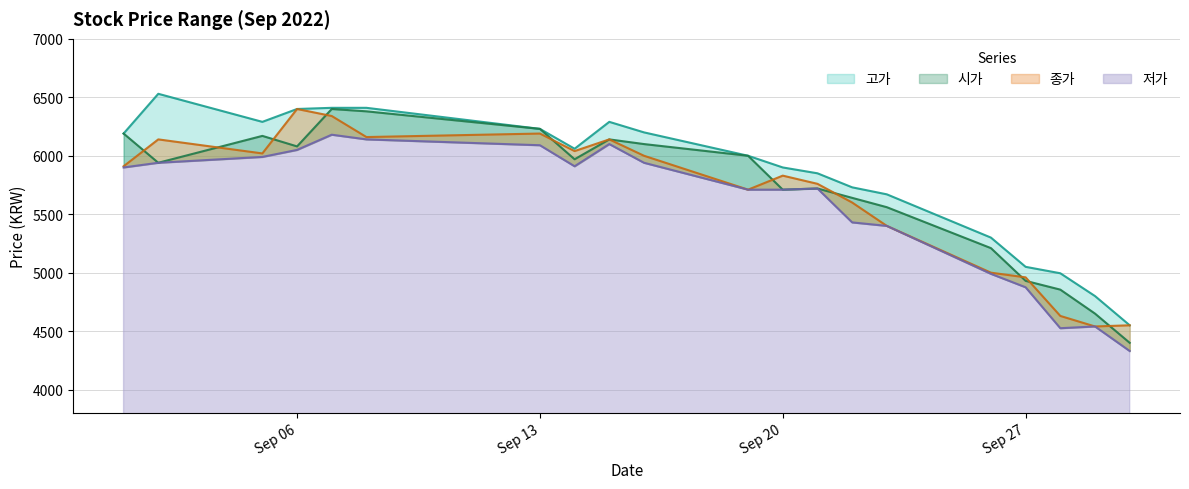

Reading left to right, what are all the values shown in this chart?

고가: 6190	6530	6290	6400	6410	6410	6230	6060	6290	6200	6000	5900	5850	5730	5670	5300	5050	4995	4800	4550
시가: 6190	5940	6170	6080	6400	6380	6230	5970	6140	6100	6000	5710	5720	5640	5560	5210	4930	4855	4650	4400
종가: 5910	6140	6020	6400	6340	6160	6190	6040	6140	6000	5710	5830	5760	5600	5400	5000	4960	4630	4540	4550
저가: 5900	5940	5990	6050	6180	6140	6090	5910	6100	5940	5710	5710	5720	5430	5400	4990	4875	4525	4540	4330